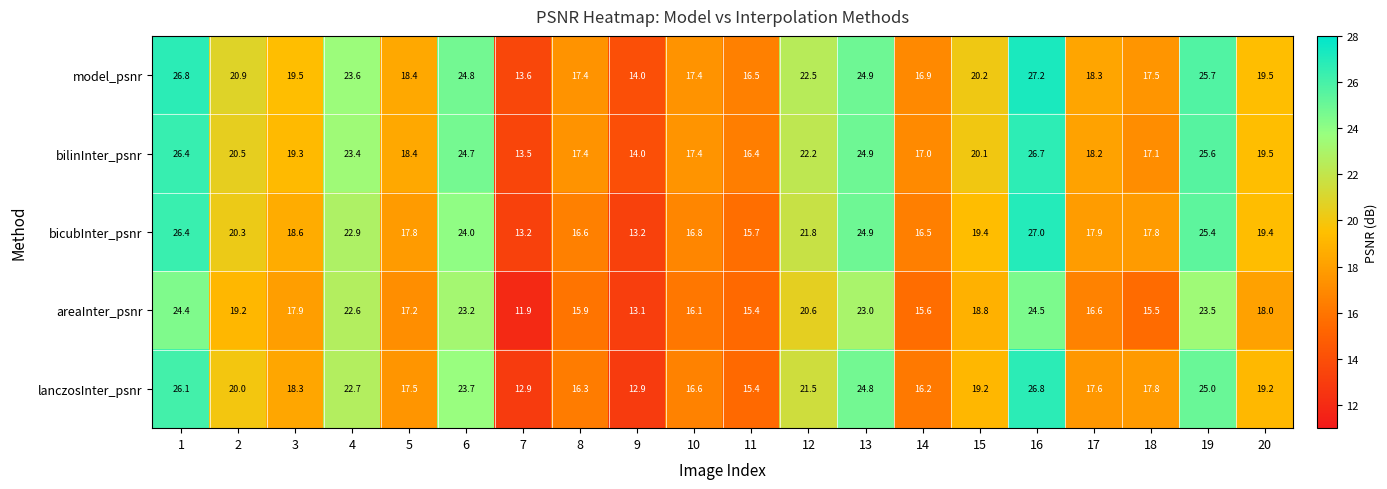

Which series has the largest range (max minus min)?

lanczosInter_psnr